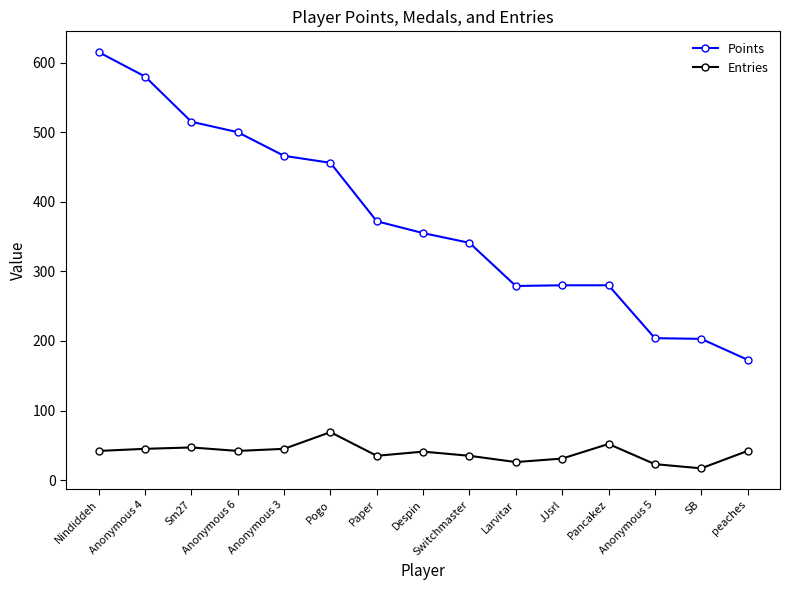

Which series has the largest range (max minus min)?

Points